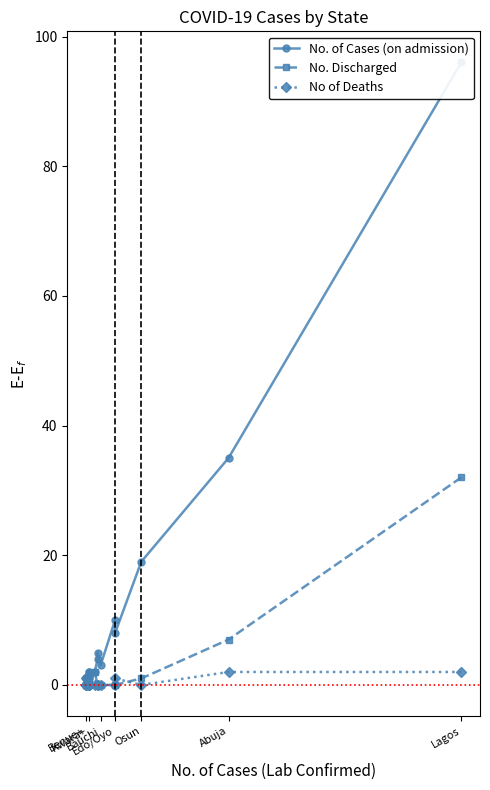

What is the sum of all No. Discharged values?

44